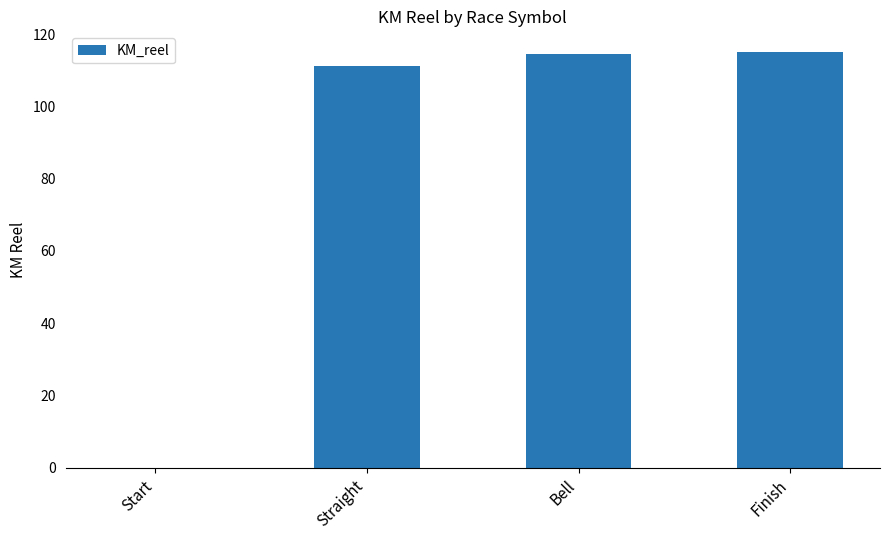

What is the sum of the values at Straight and Bell?

225.6